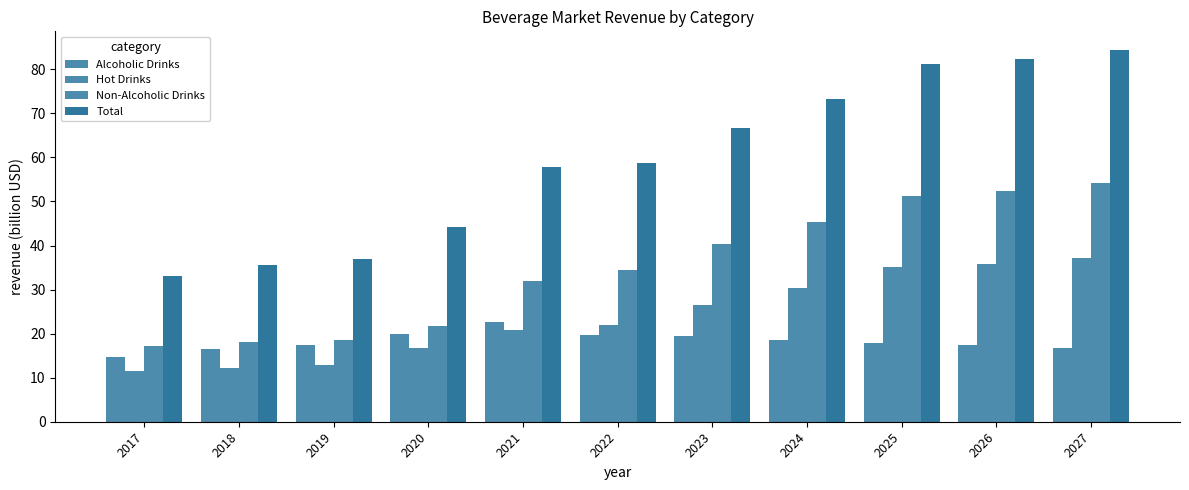

Which series changed the most between 2019 and 2024?

Total